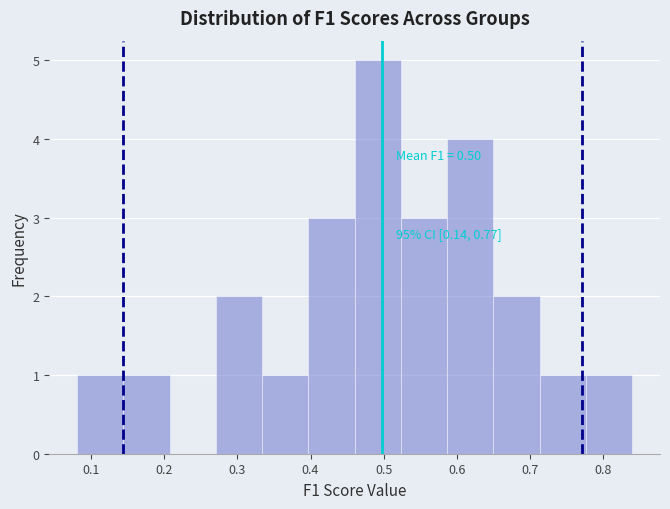

Which range on the x-axis has the tallest bar?

0.46 to 0.52